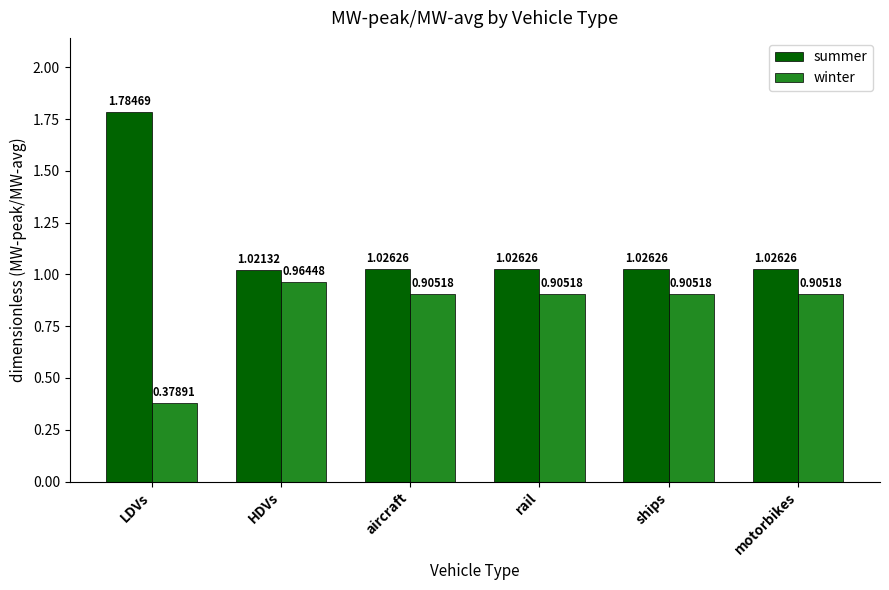

What is the sum of the winter values at ships and HDVs?

1.9